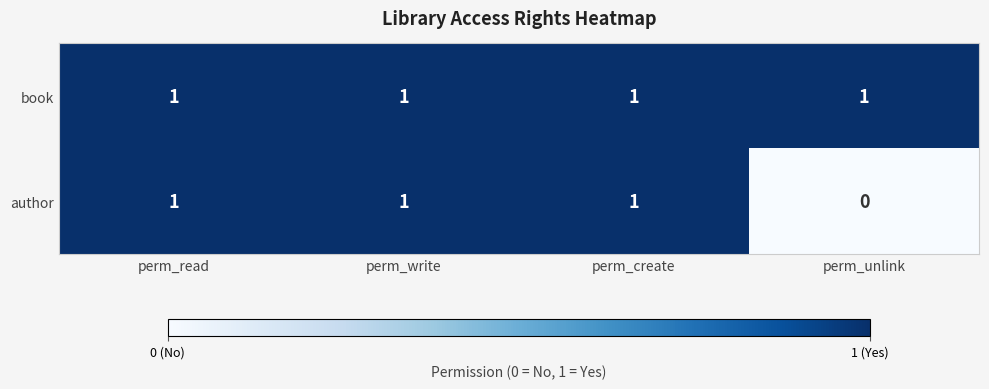

Is the value of author at perm_unlink greater than the value of book at perm_write?

No